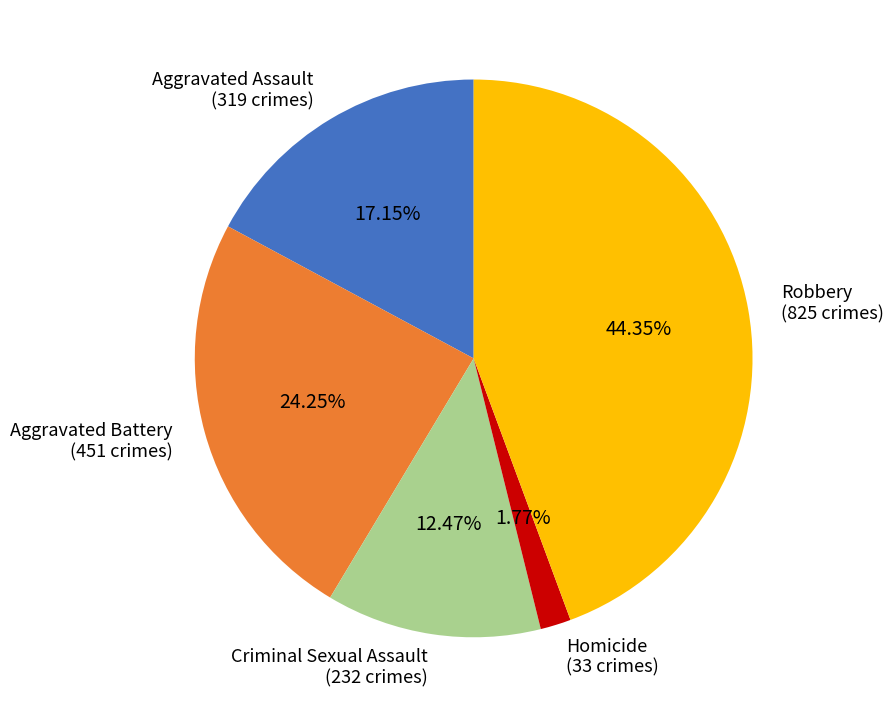

How many segments does this pie chart have?

5